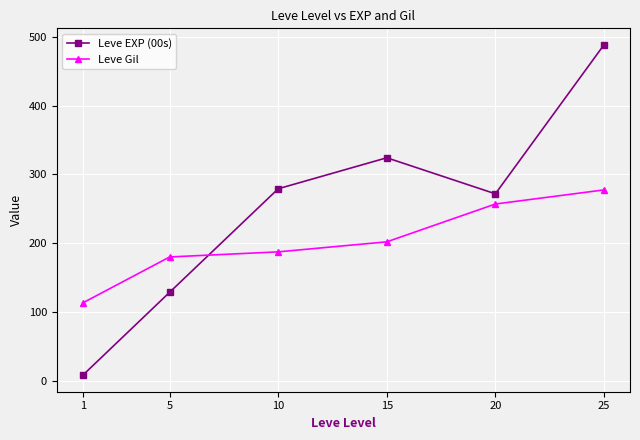

What value does the Leve EXP (00s) series have at 20?

271.8